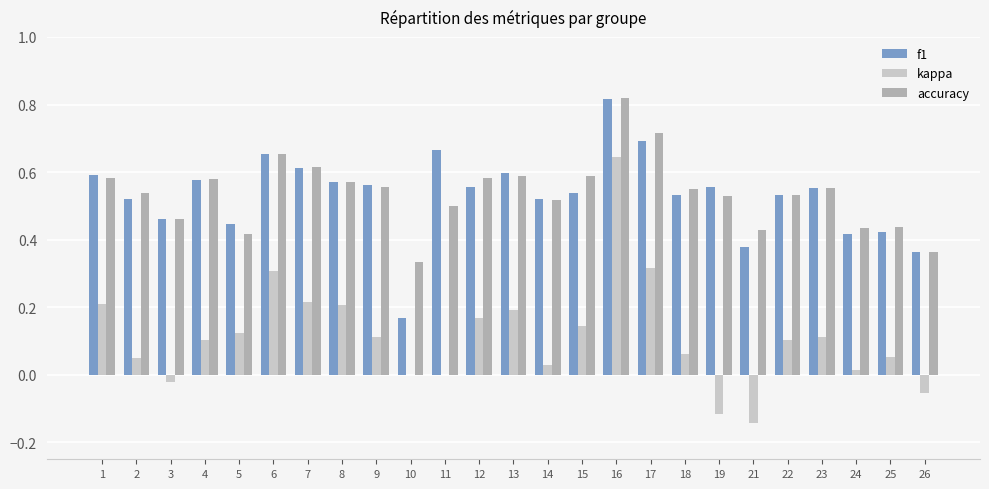

What is the sum of the accuracy values at 21 and 16?

1.2